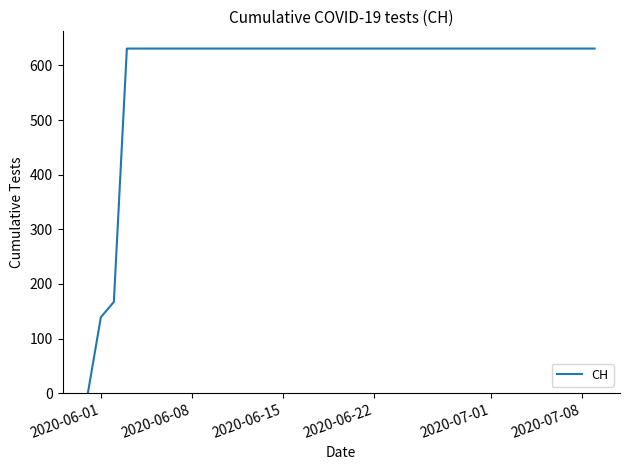

What is the maximum value shown in the chart?

631